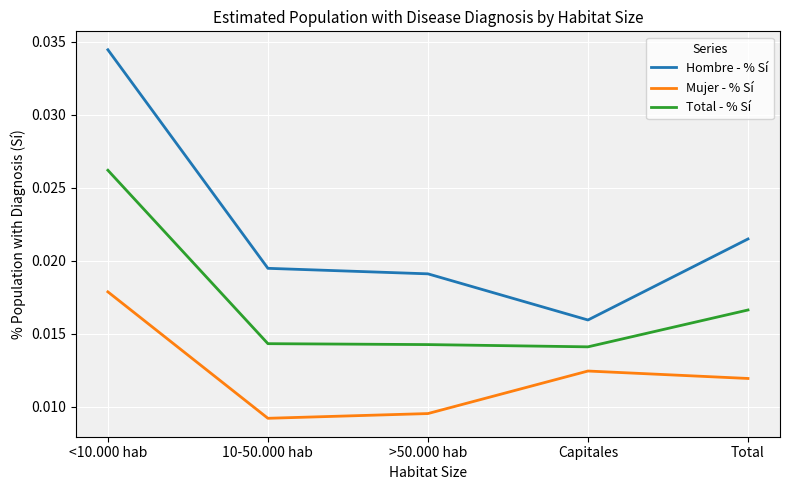

List the series in order of their peak value, highest first.

Hombre - % Sí, Total - % Sí, Mujer - % Sí